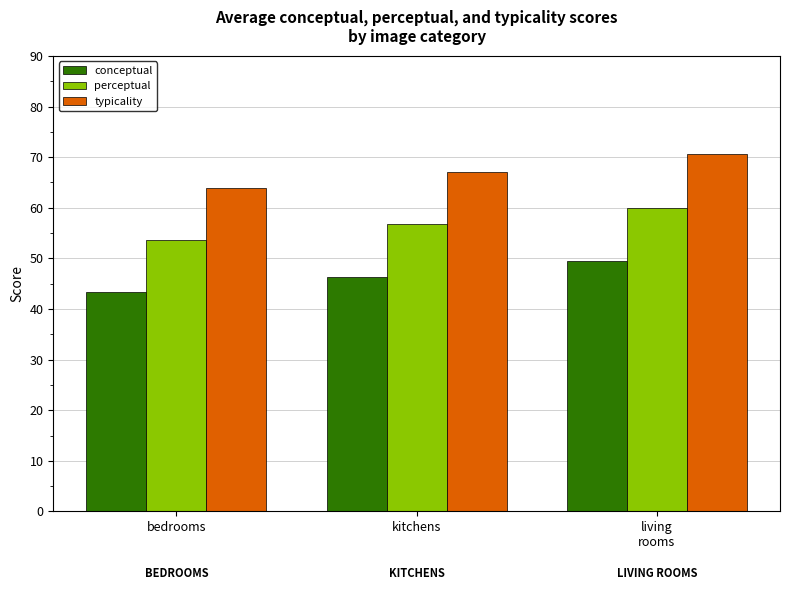

Is the value of perceptual at living
rooms greater than the value of typicality at living
rooms?

No